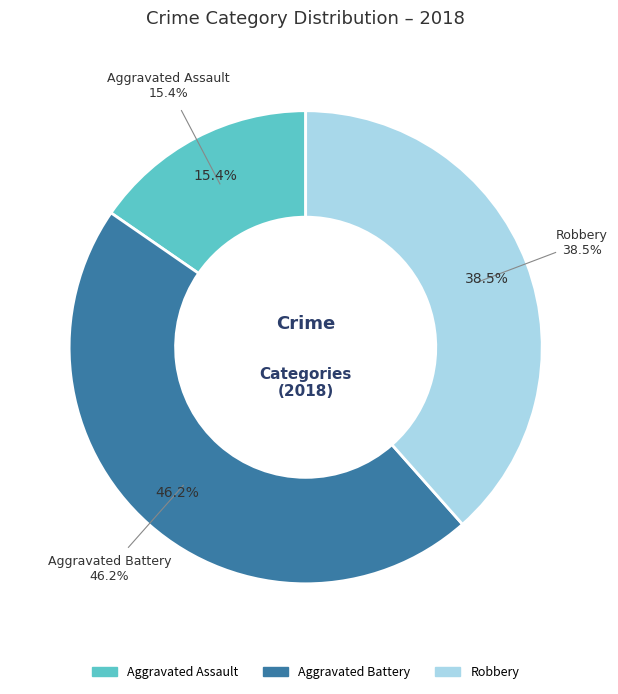

What percentage is the Aggravated Battery slice, to the nearest percent?

46%